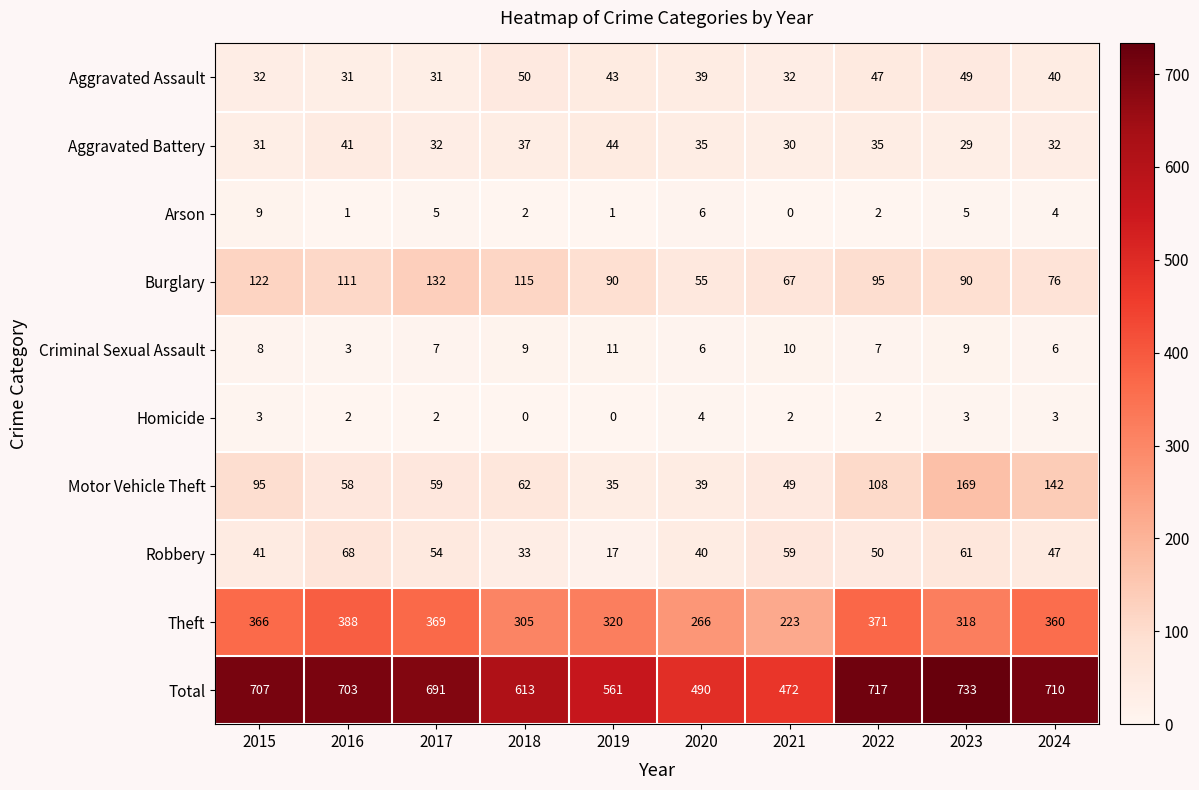

What is the difference between the maximum and minimum values in the Aggravated Assault series?

19